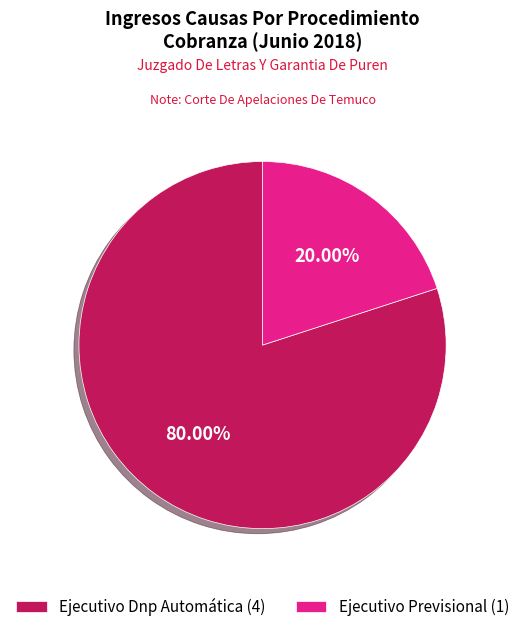

To the nearest percent, what is the combined percentage of Ejecutivo Previsional and Ejecutivo Dnp Automática?

100%